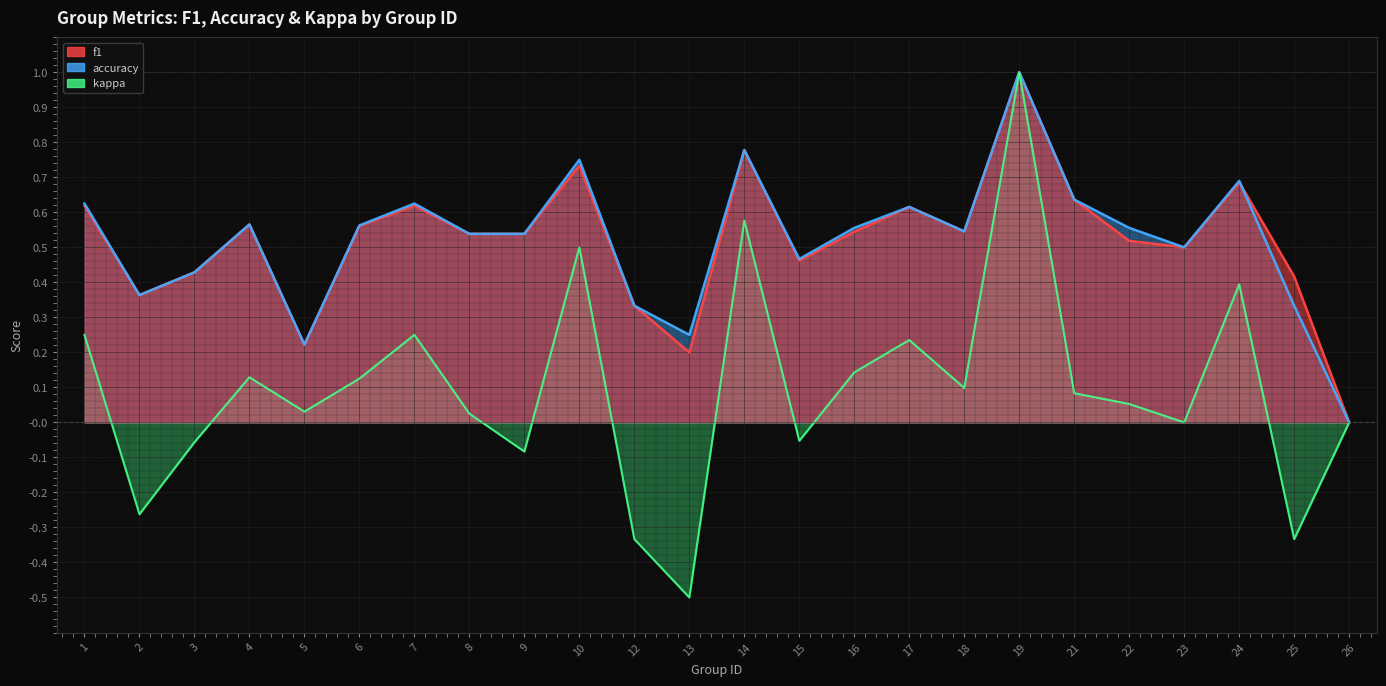

What is the value of the kappa_line point at the 22nd from the left?

0.4